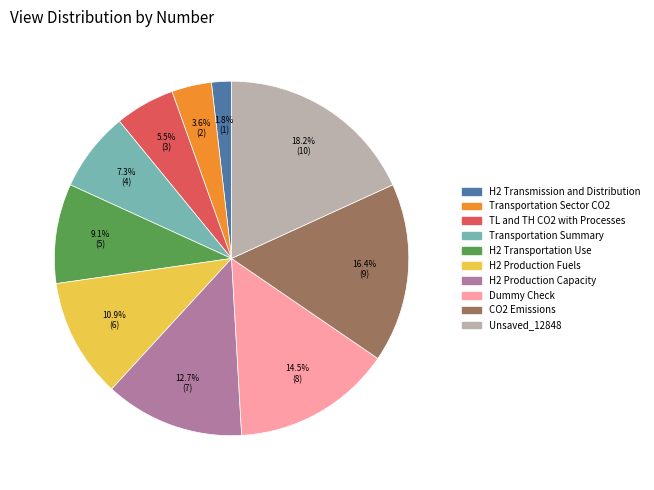

How many slices are in this pie chart?

10